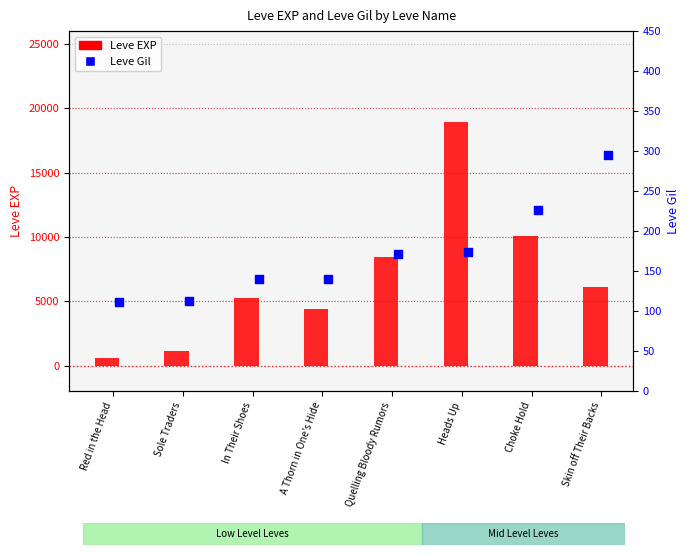

Which series has the largest Y range (max minus min)?

Leve EXP